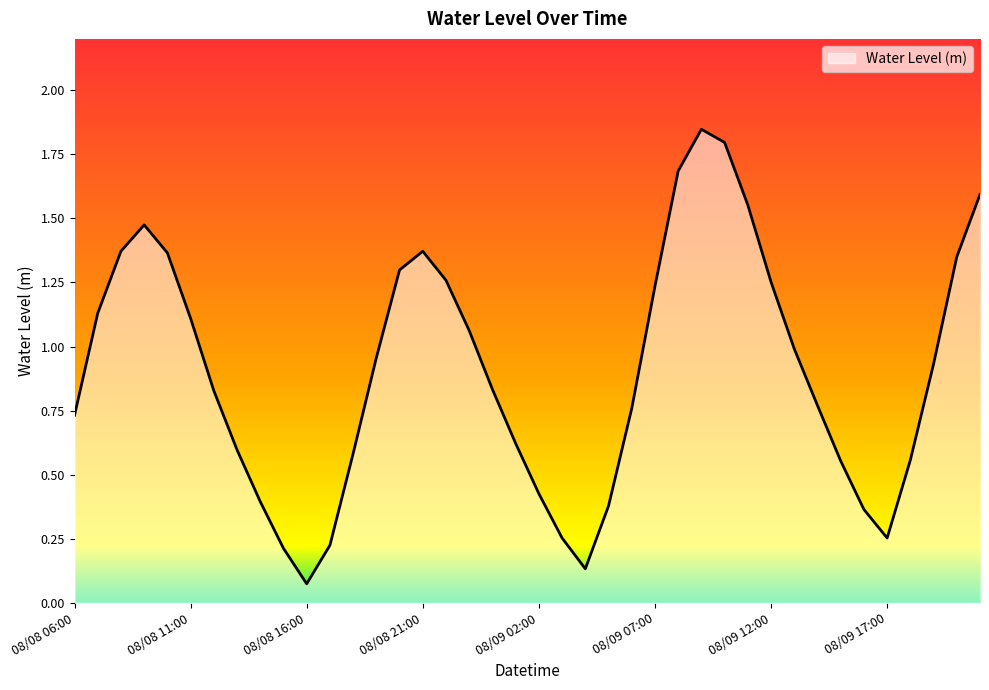

What is the sum of all values?

36.2